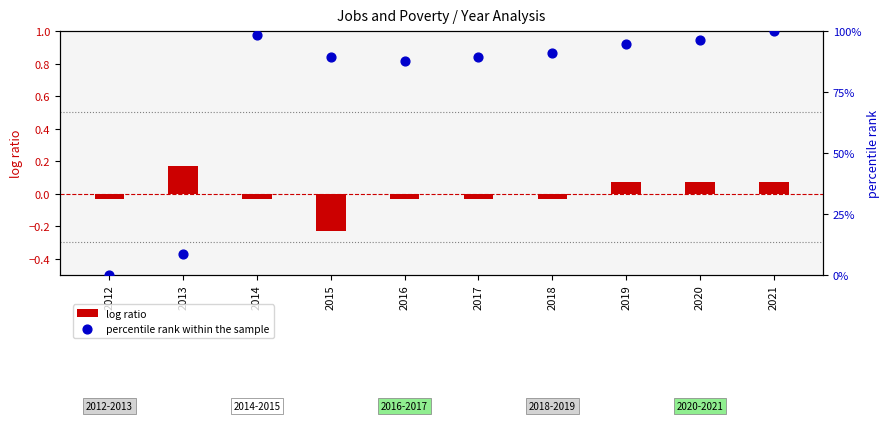

Which series has the widest spread of Y values?

percentile rank within the sample